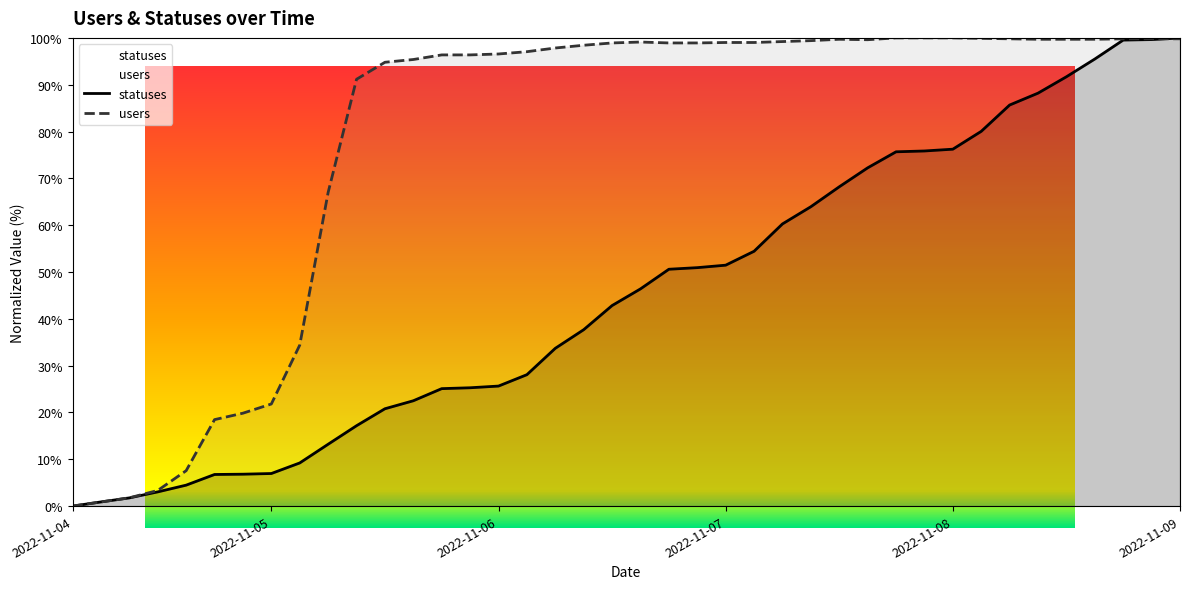

Does the chart display data point markers on the line(s)?

No